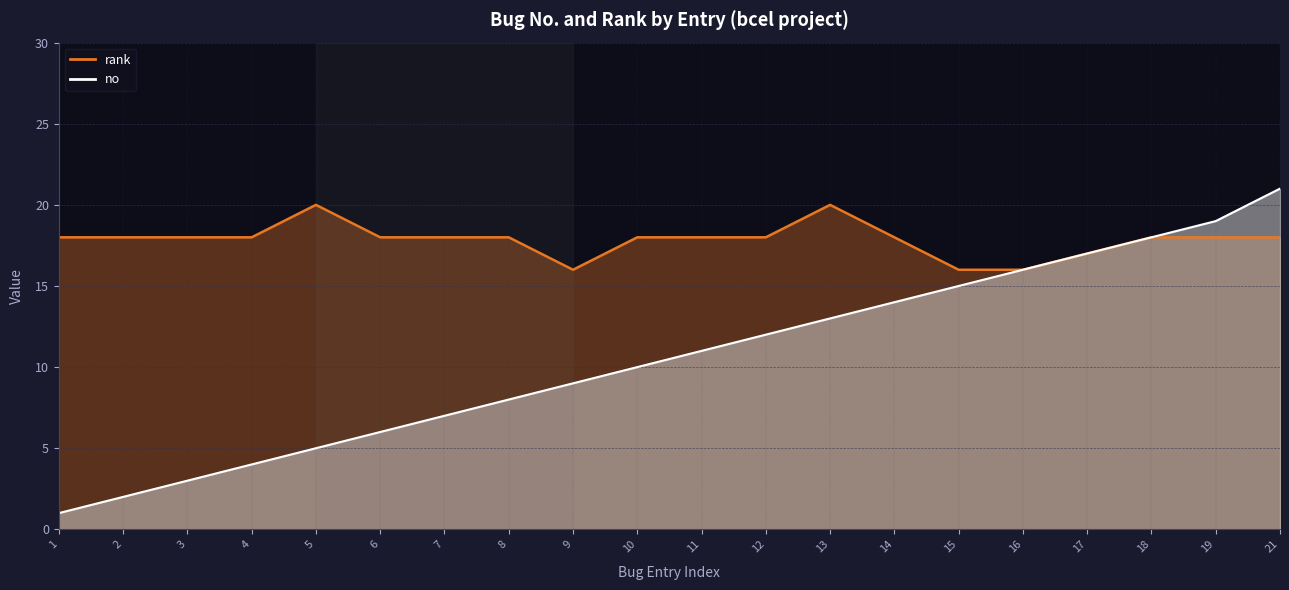

What is the difference between the rank values at 12 and 9?

2